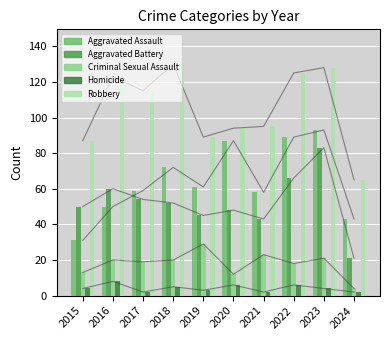

Which category has the highest value across all series?

2018